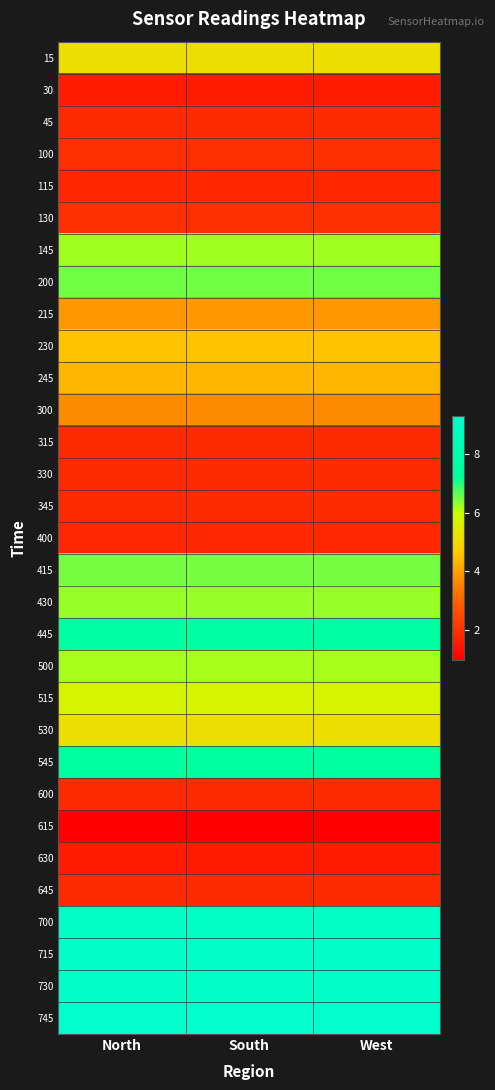

Reading left to right, extract all data points from this chart.

15: North=5.2	South=5.2	West=5.2
30: North=1.6	South=1.6	West=1.6
45: North=1.9	South=1.9	West=1.9
100: North=2.0	South=2.0	West=2.0
115: North=1.8	South=1.8	West=1.8
130: North=2.0	South=2.0	West=2.0
145: North=6.2	South=6.2	West=6.2
200: North=6.5	South=6.5	West=6.5
215: North=3.9	South=3.9	West=3.9
230: North=4.6	South=4.6	West=4.6
245: North=4.4	South=4.4	West=4.4
300: North=3.7	South=3.7	West=3.7
315: North=1.9	South=1.9	West=1.9
330: North=1.9	South=1.9	West=1.9
345: North=1.9	South=1.9	West=1.9
400: North=1.8	South=1.8	West=1.8
415: North=6.5	South=6.5	West=6.5
430: North=6.3	South=6.3	West=6.3
445: North=7.5	South=7.5	West=7.5
500: North=6.2	South=6.2	West=6.2
515: North=5.7	South=5.7	West=5.7
530: North=5.2	South=5.2	West=5.2
545: North=7.4	South=7.4	West=7.4
600: North=1.9	South=1.9	West=1.9
615: North=1.0	South=1.0	West=1.0
630: North=1.6	South=1.6	West=1.6
645: North=1.9	South=1.9	West=1.9
700: North=9.0	South=9.0	West=9.0
715: North=9.1	South=9.1	West=9.1
730: North=9.1	South=9.1	West=9.1
745: North=9.3	South=9.3	West=9.3